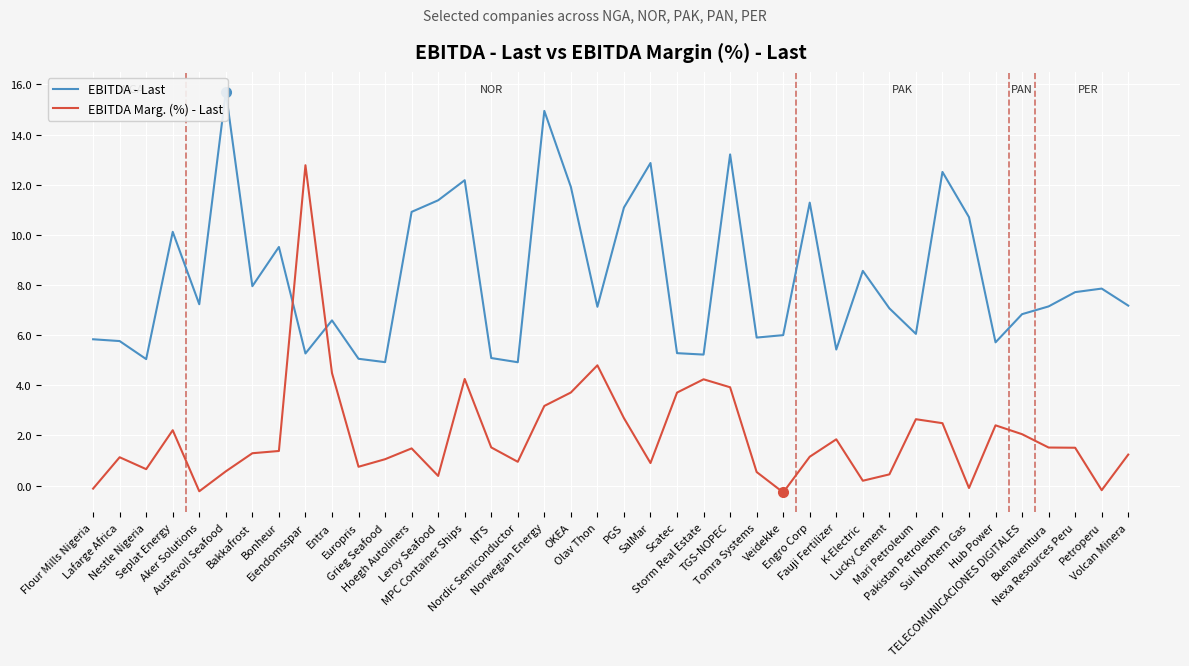

What is the label of the 25th point from the right?

NTS